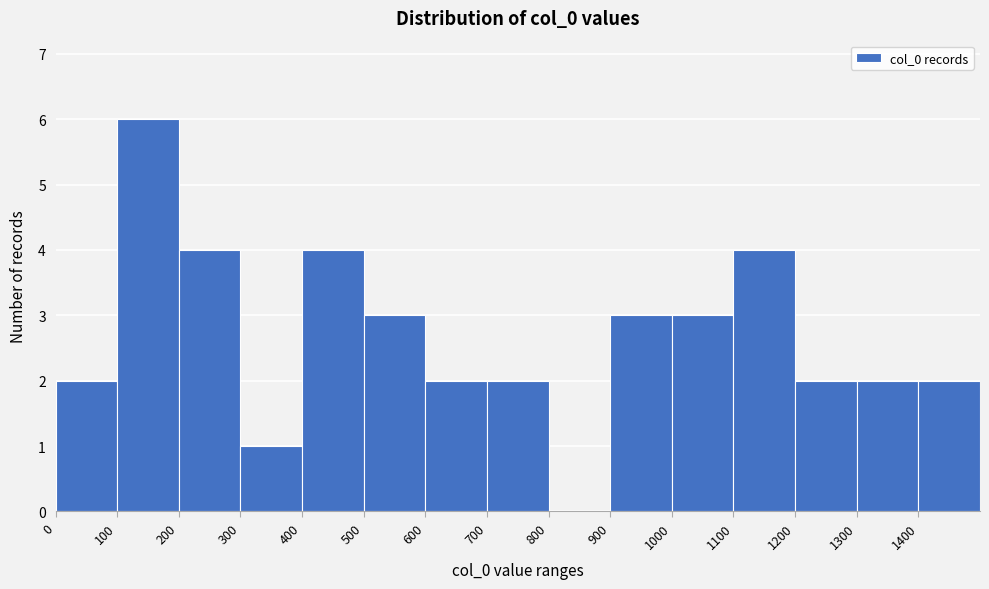

Reading left to right, transcribe this chart: for each bar, give the range it covers on the x-axis and its height. The values are not printed on the chart, so give them approximately, as read against the axis.

0 to 100: 2
100 to 200: 6
200 to 300: 4
300 to 400: 1
400 to 500: 4
500 to 600: 3
600 to 700: 2
700 to 800: 2
800 to 900: 0
900 to 1000: 3
1000 to 1100: 3
1100 to 1200: 4
1200 to 1300: 2
1300 to 1400: 2
1400 to 1500: 2